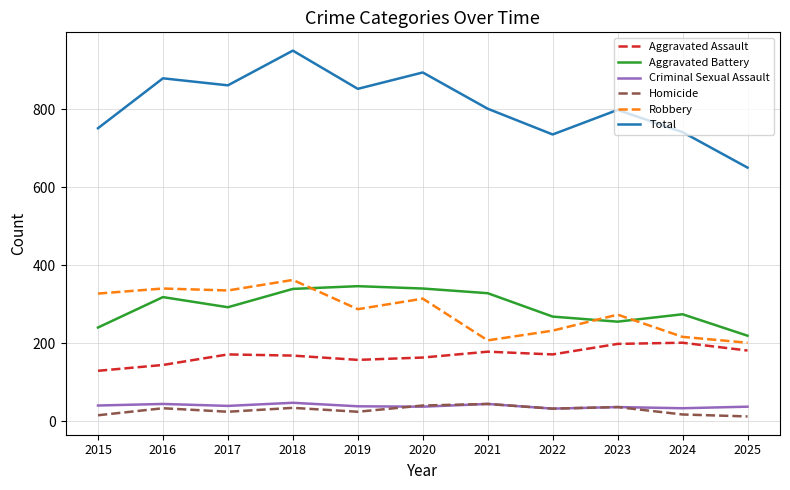

At how many categories does at least one series exceed 763?

7